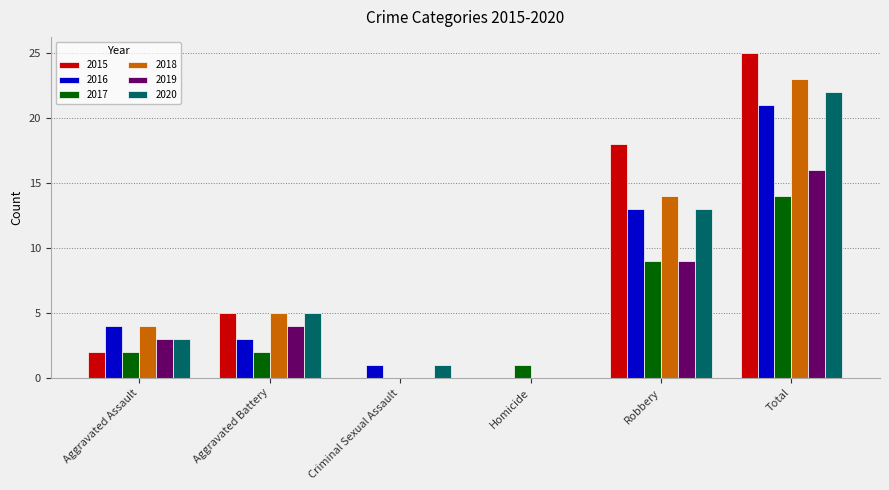

What value does the 2019 series have at Total?

16